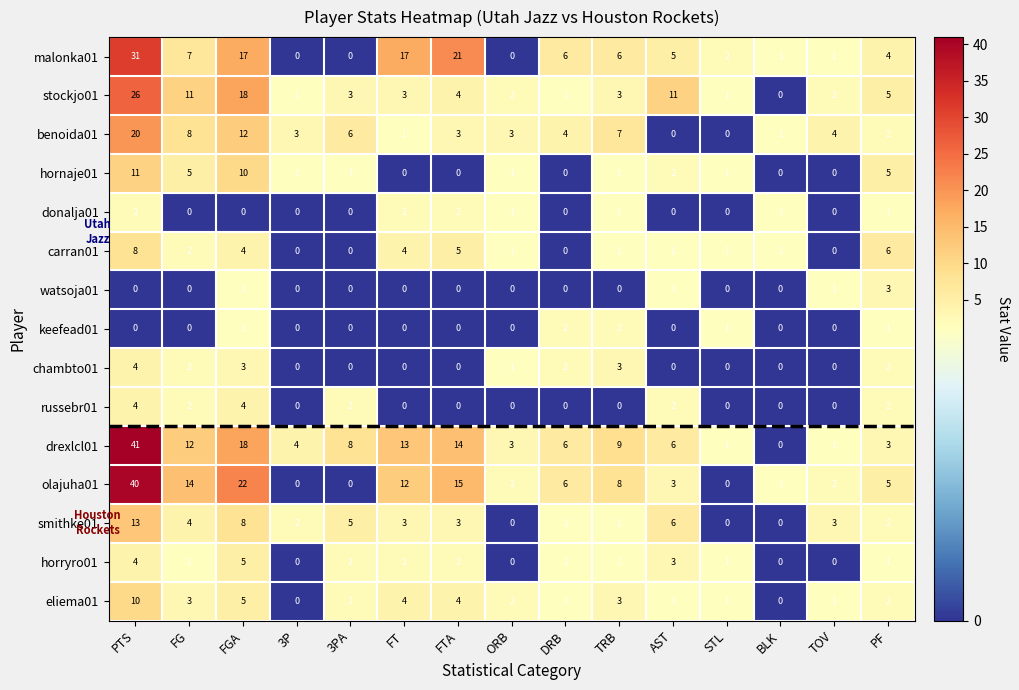

At which label does watsoja01 reach its peak?

PF